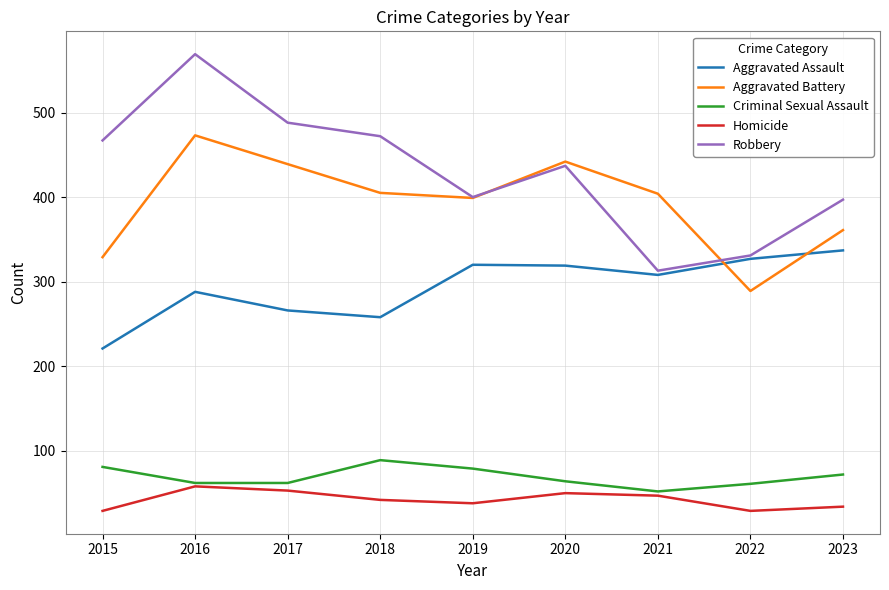

True or false: Criminal Sexual Assault has a value of 61 at 2022.

True